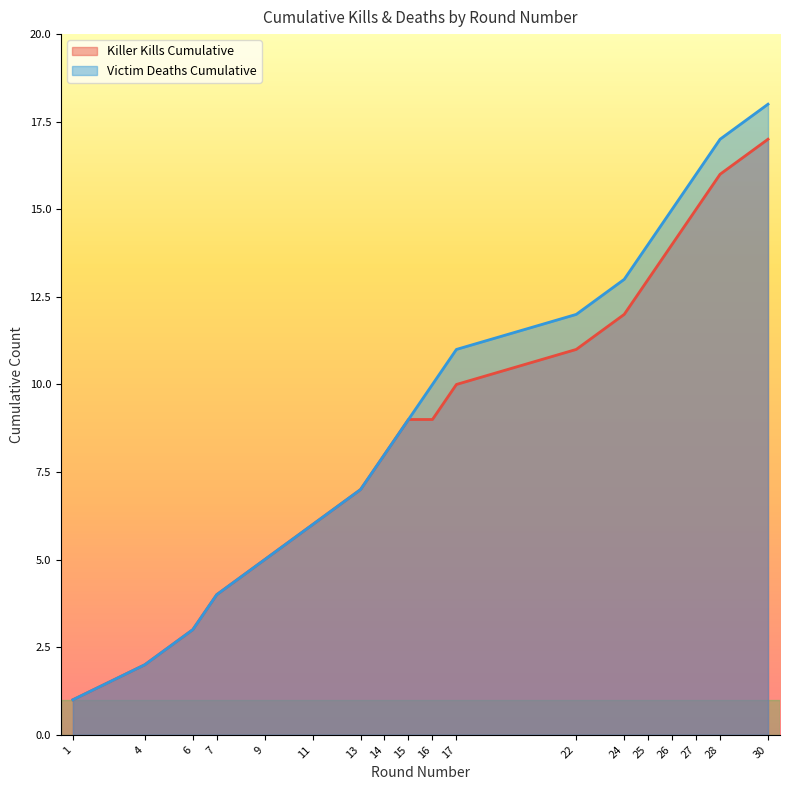

Reading left to right, extract all data points from this chart.

Killer Kills Cumulative: 1=1	4=2	6=3	7=4	9=5	11=6	13=7	14=8	15=9	16=9	17=10	22=11	24=12	25=13	26=14	27=15	28=16	30=17
Victim Deaths Cumulative: 1=1	4=2	6=3	7=4	9=5	11=6	13=7	14=8	15=9	16=10	17=11	22=12	24=13	25=14	26=15	27=16	28=17	30=18